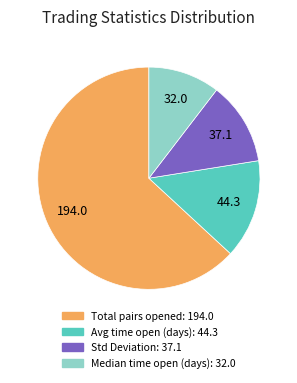

Is there a majority slice in this chart?

Yes